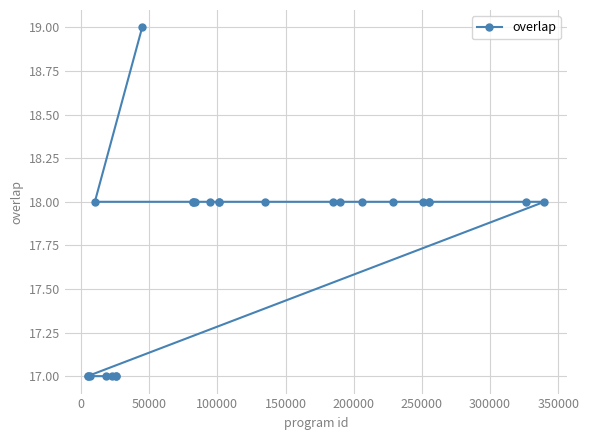

How many lines are shown in the chart?

1